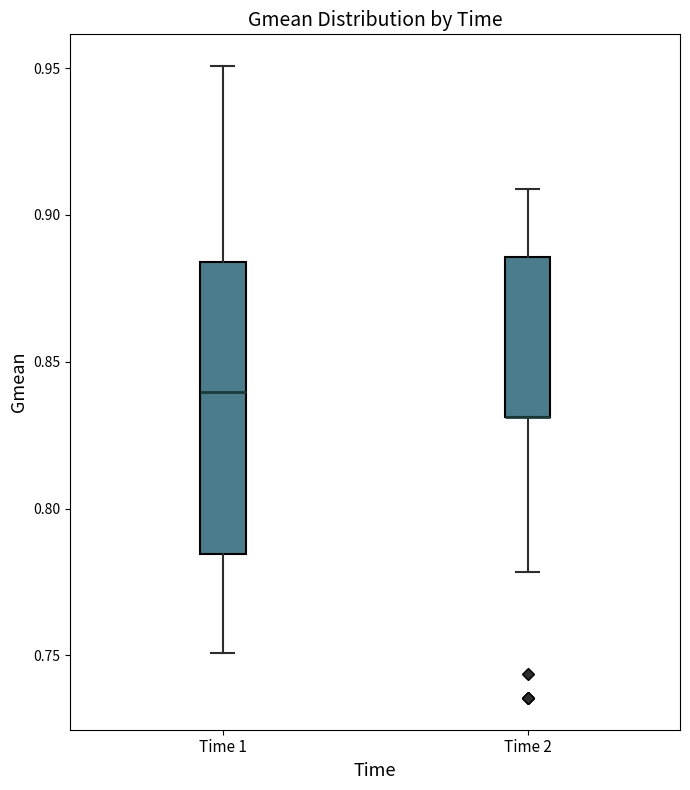

Comparing the boxes themselves (not the whiskers), which one is the tallest?

Time 1